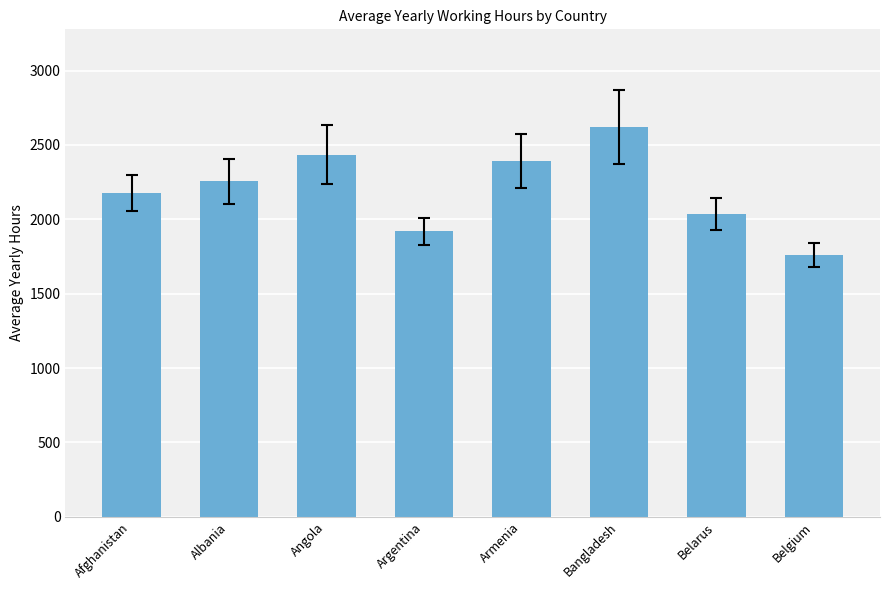

Are the bars grouped side by side (vs. stacked)?

No